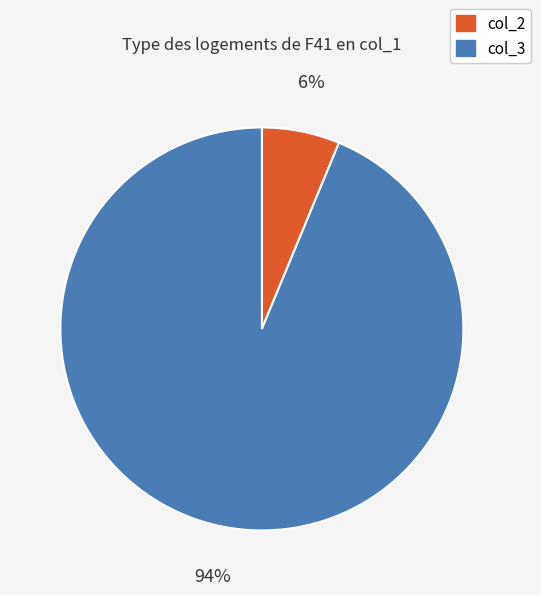

Is there a majority slice in this chart?

Yes